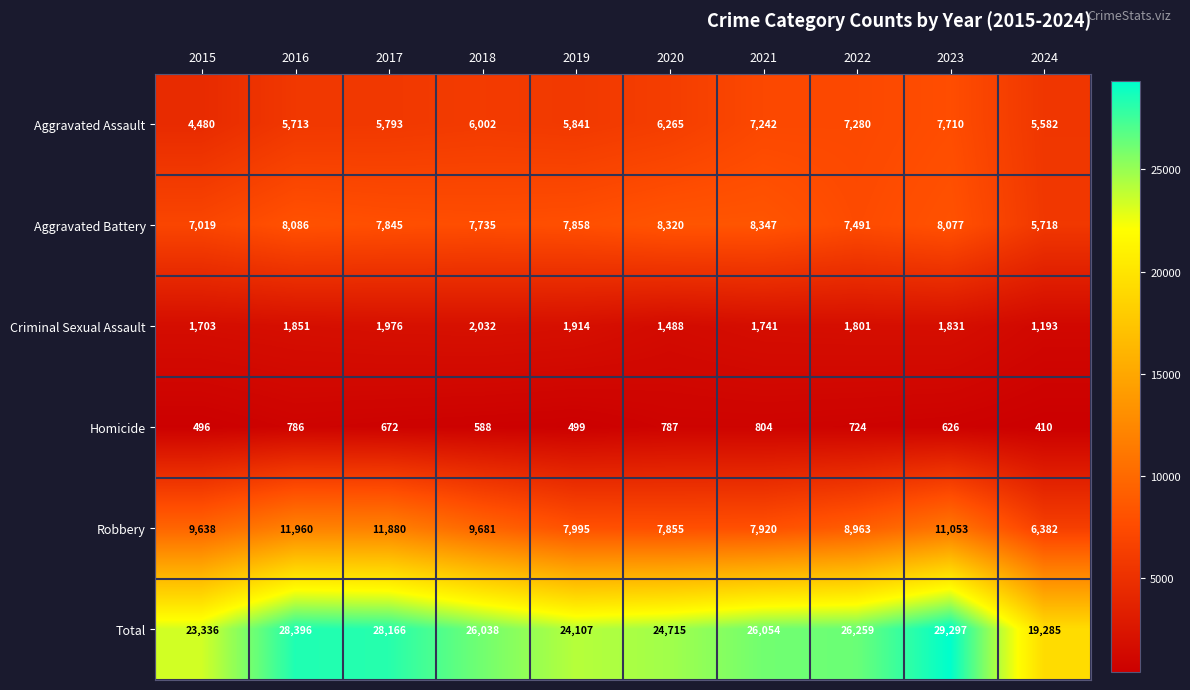

At which label is Aggravated Battery closest to 7032?

2015